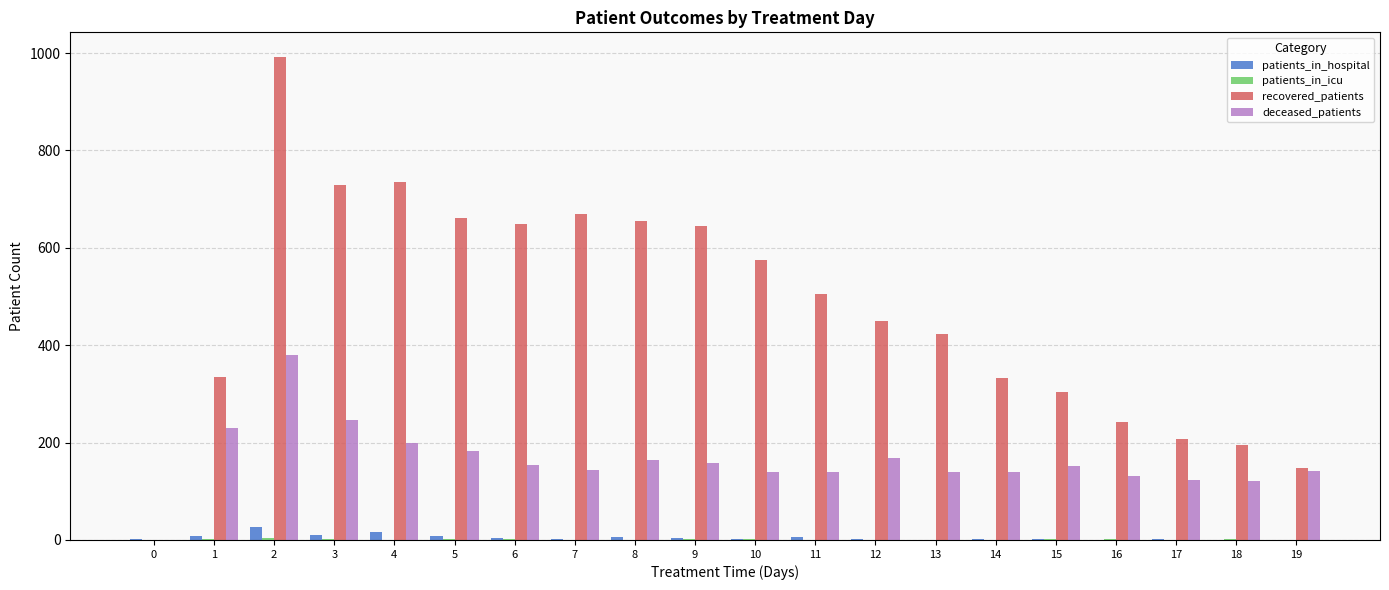

Which series has the largest total across all categories?

recovered_patients